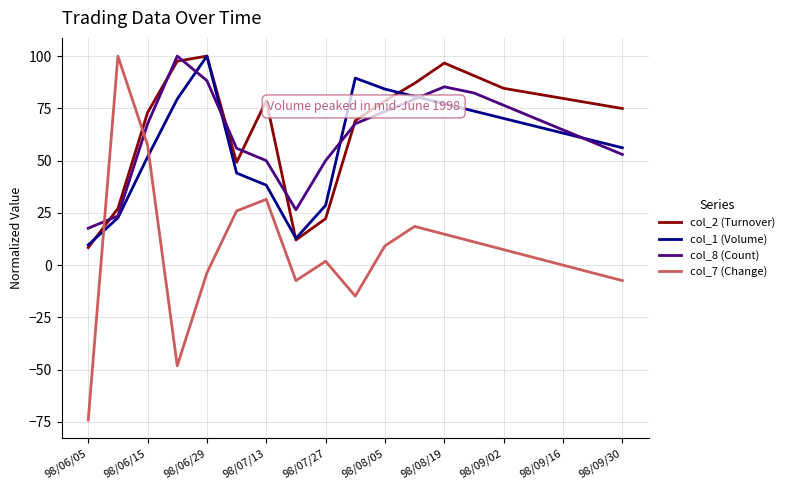

Does the chart have visible grid lines?

Yes